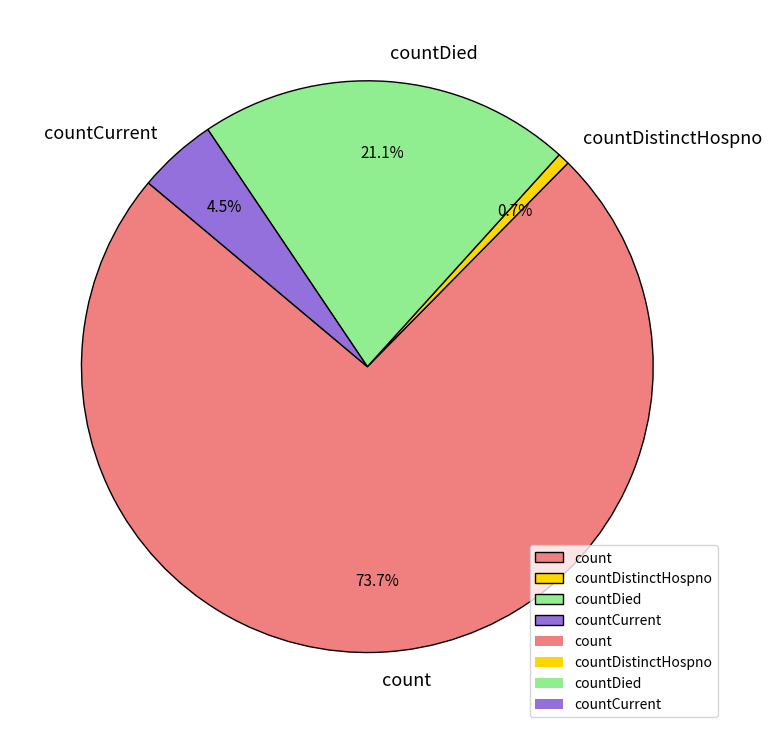

What is the ratio of the value at countCurrent to the value at count?

0.1